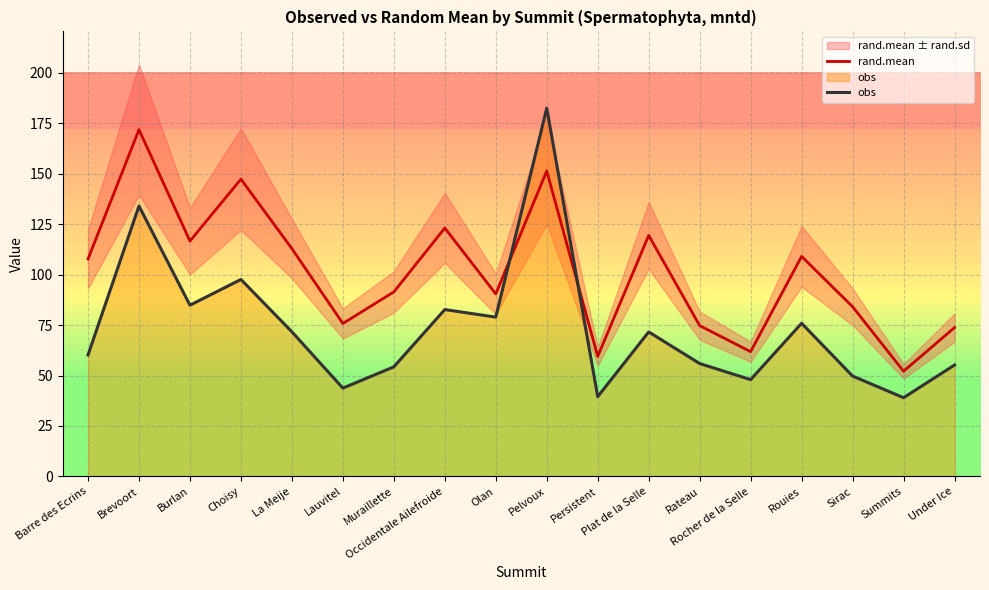

At Muraillette, list the series in order from smallest to largest.

obs, rand.mean